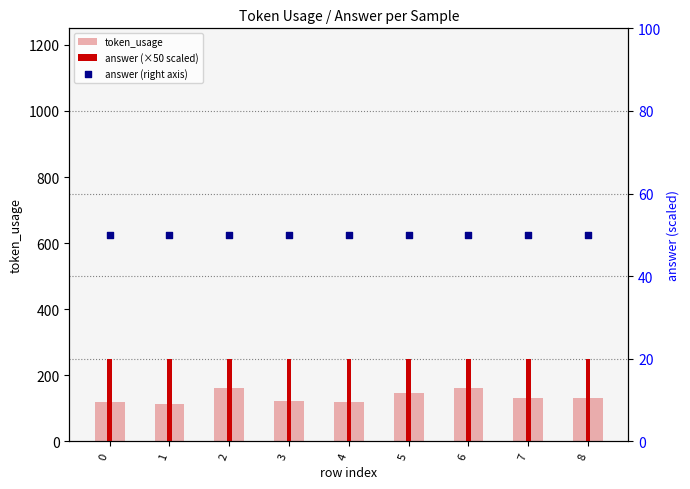

Which series reaches the maximum Y coordinate?

answer (×50 scaled)